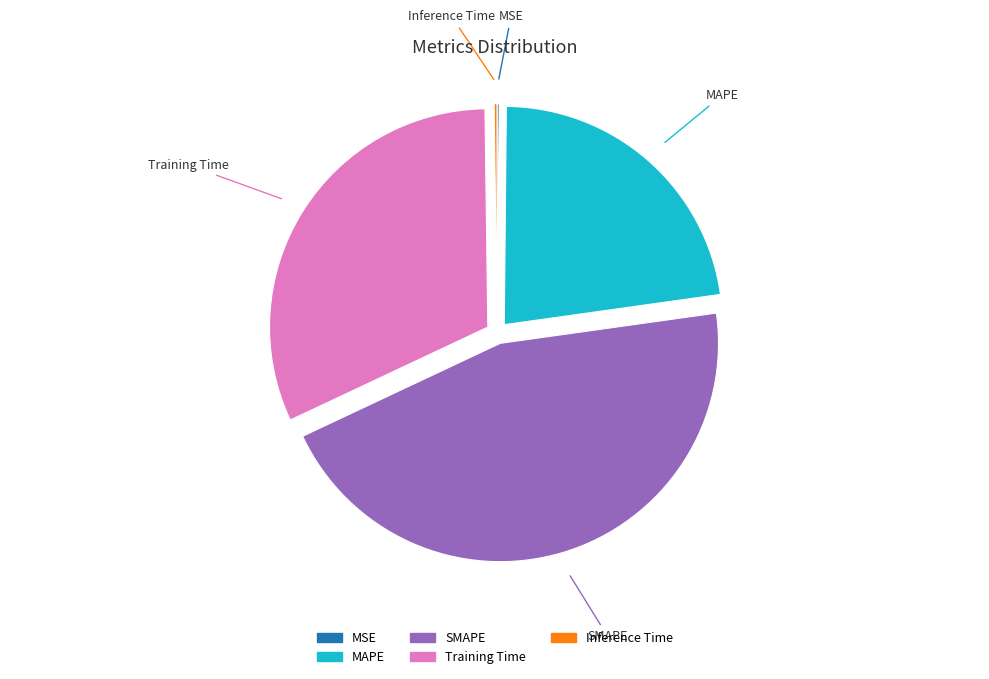

Is the sum of SMAPE and Training Time greater than half?

Yes